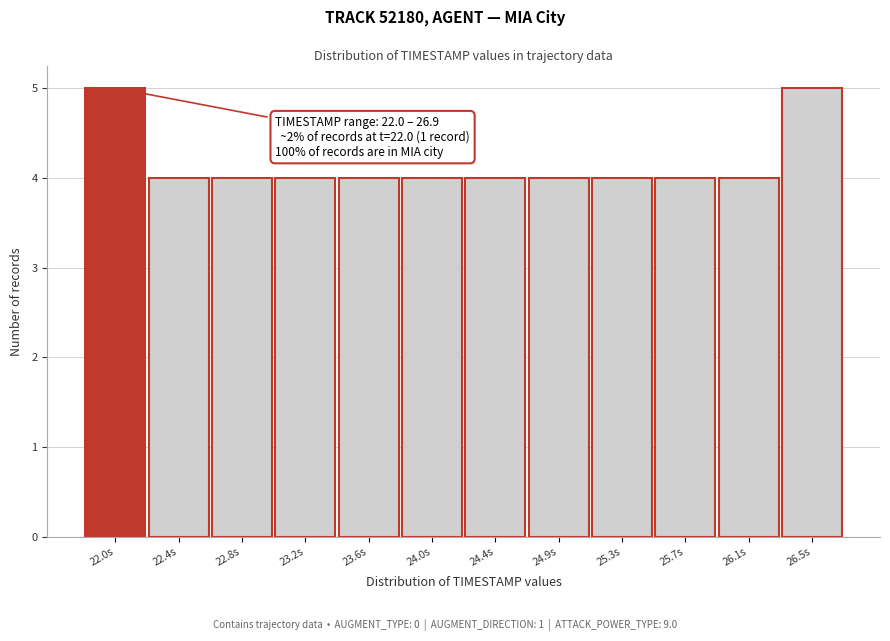

Reading left to right, transcribe all the data shown in this chart.

5	4	4	4	4	4	4	4	4	4	4	5